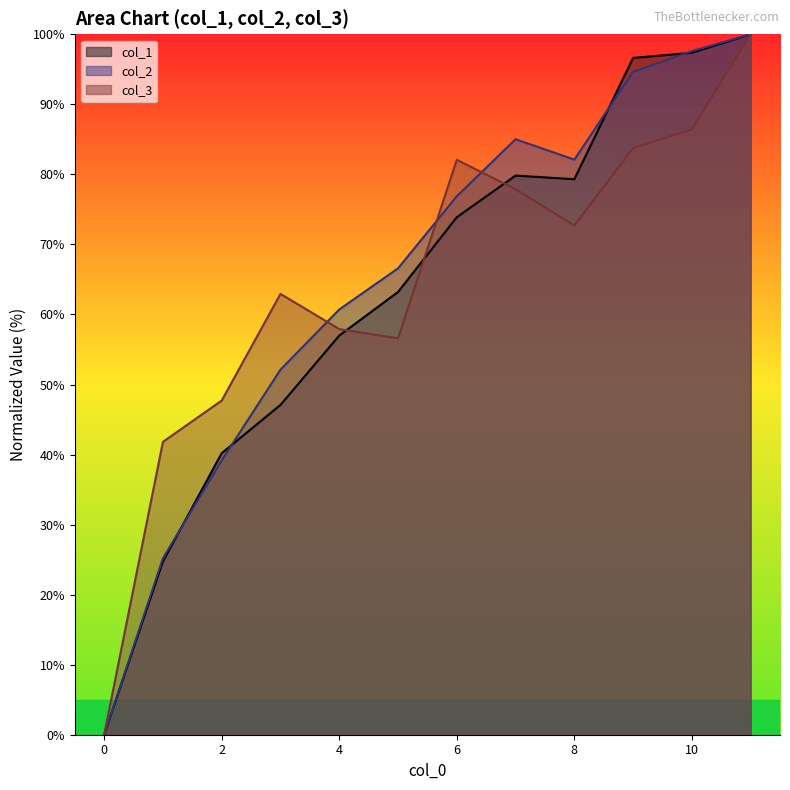

Which has a higher value, 2 or 1?

2